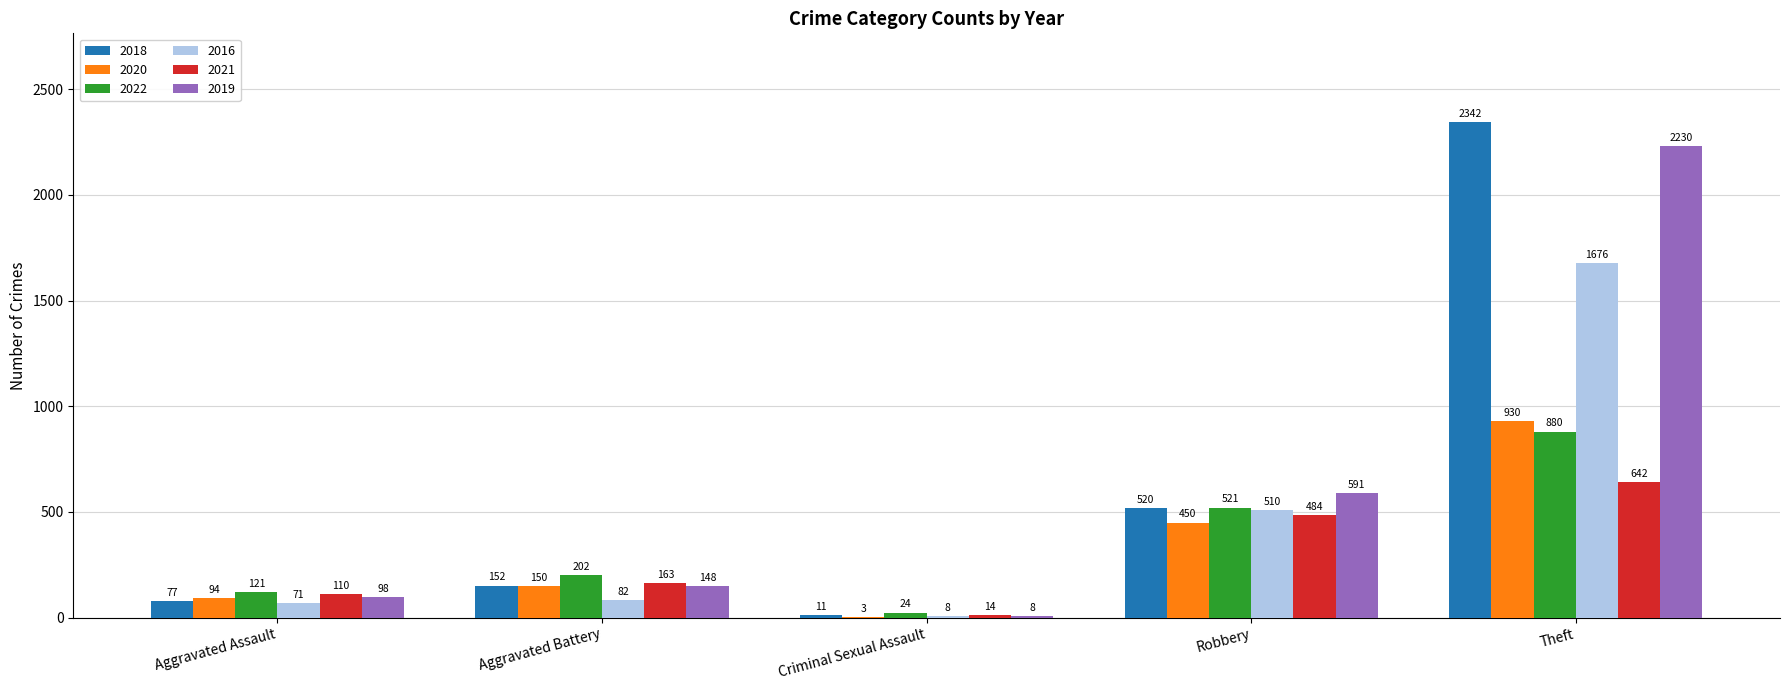

What is the spread (max minus min) of values at Aggravated Assault?

50